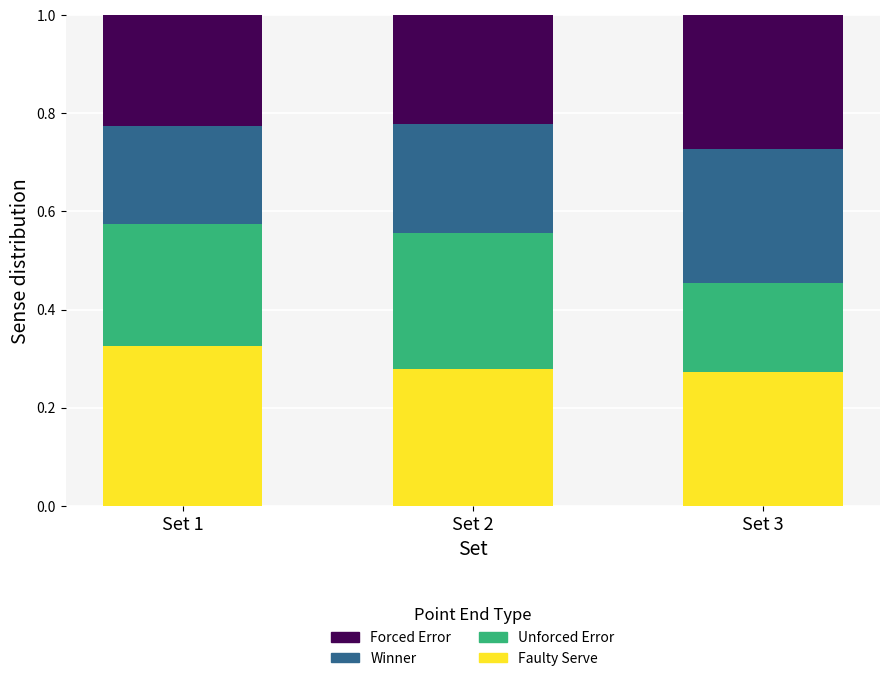

Does the chart contain stacked bars?

Yes